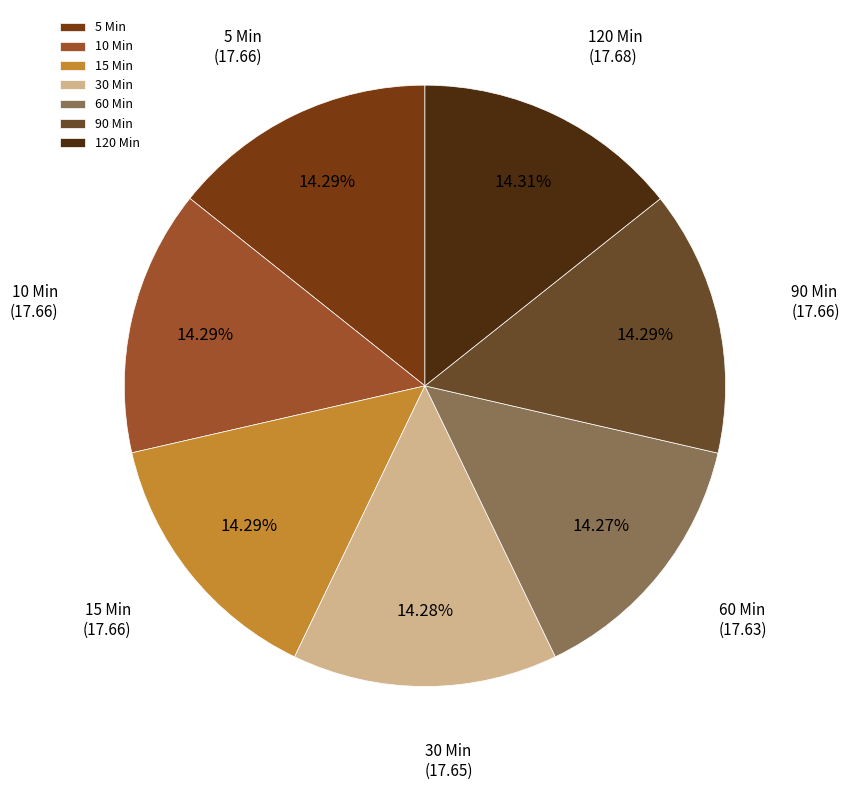

What percentage is NOT represented by 90 Min?

85.7%